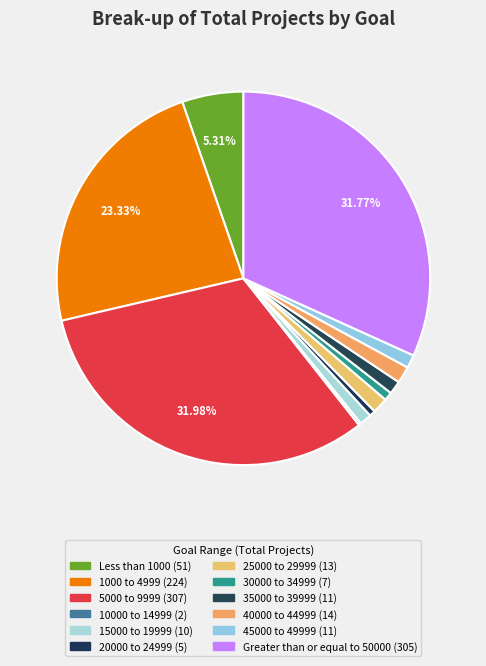

Is the sum of 15000 to 19999 and 35000 to 39999 greater than half?

No